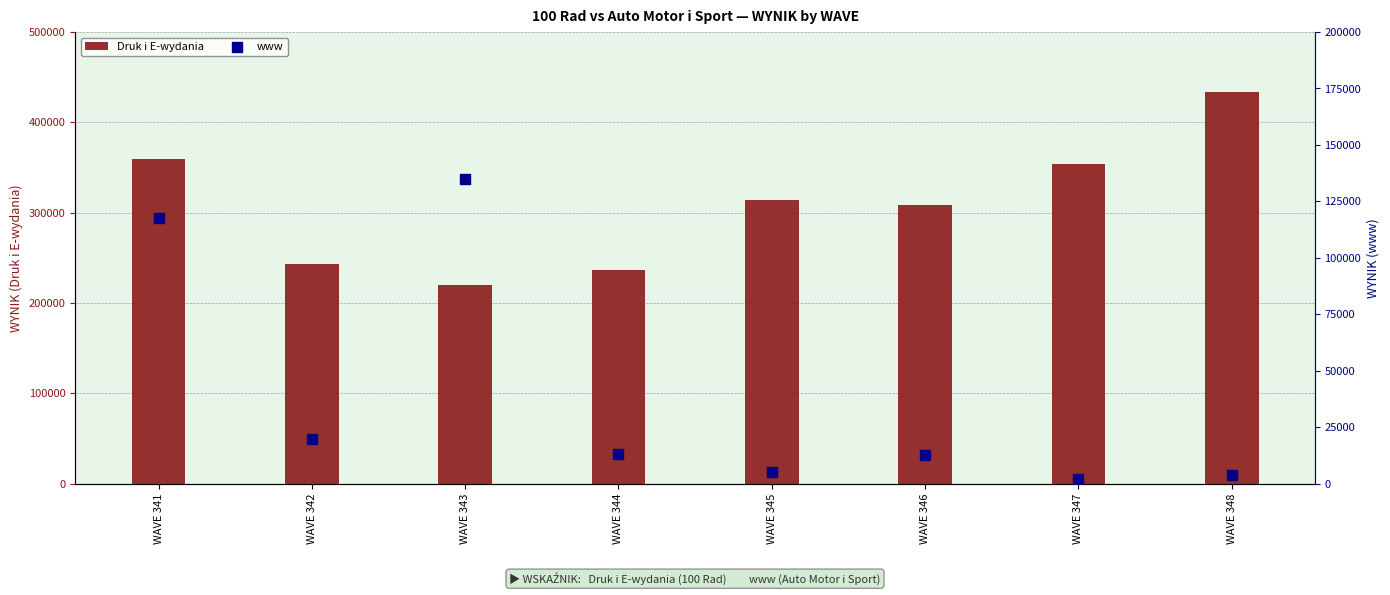

Is the value of Druk i E-wydania at WAVE 346 greater than the value of www at WAVE 343?

Yes